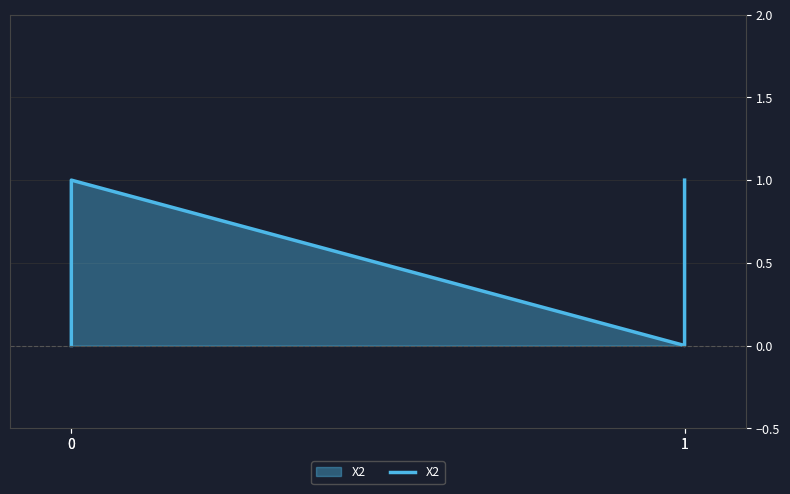

Is it true that the value at 0 is 1?

True